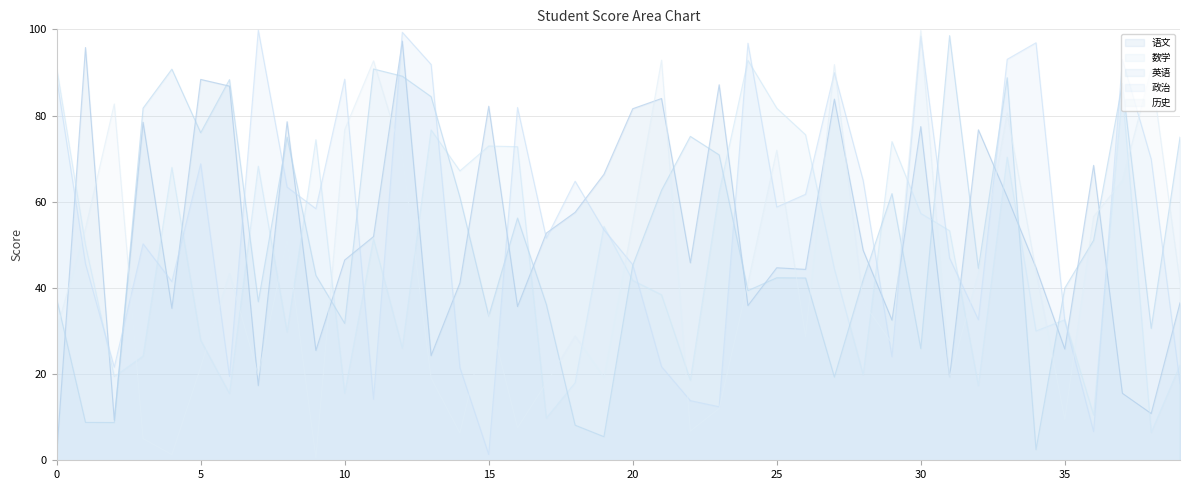

Which has a higher value, 36 or 19?

36